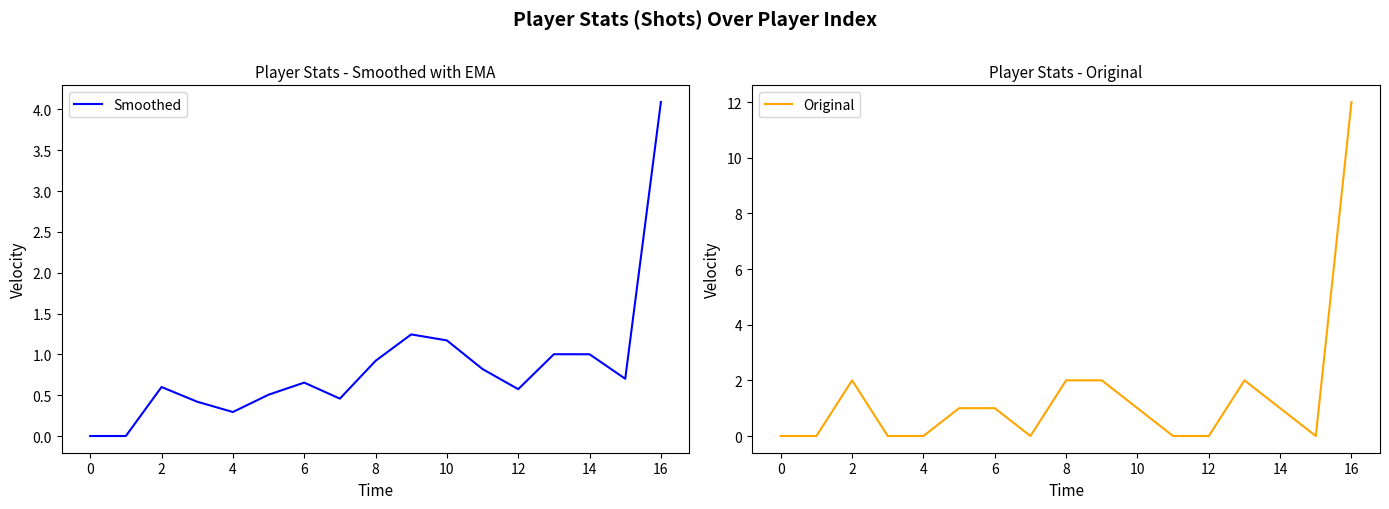

The Smoothed series shows 0.5 at 14. True or false?

False